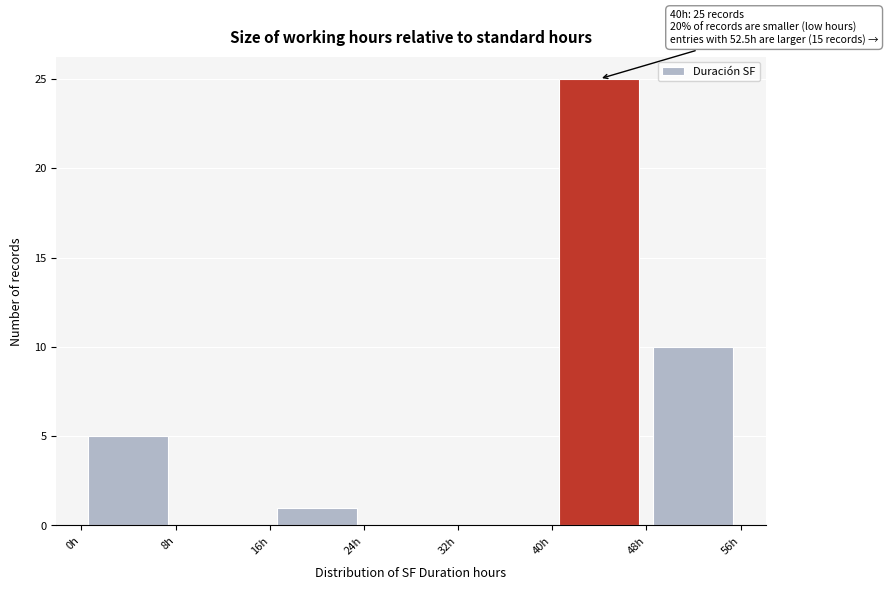

Which range on the x-axis has the tallest bar?

40 to 48